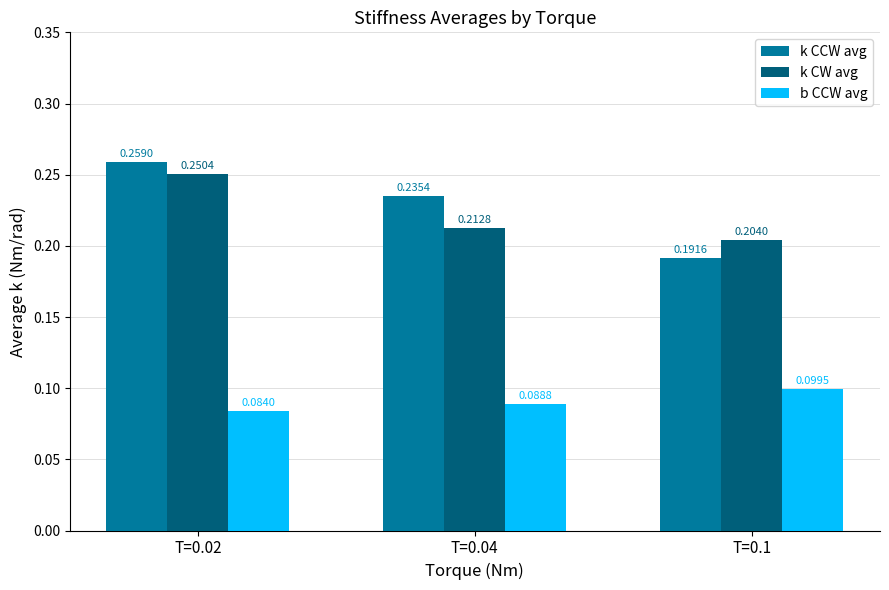

Are the bars horizontal?

No